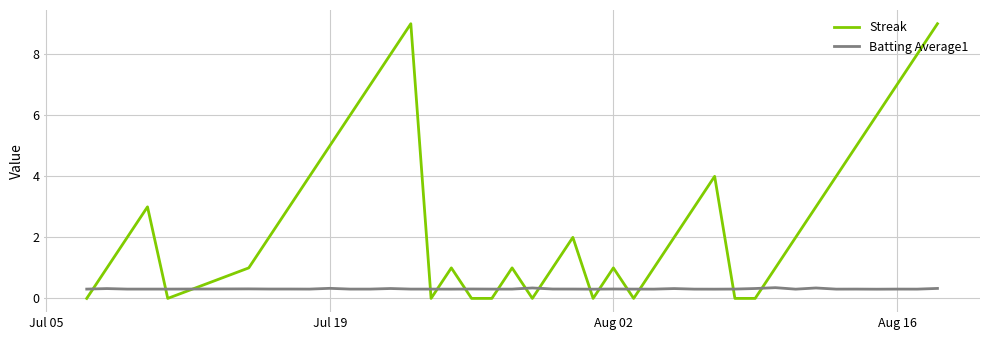

Count the number of data series in this chart.

2